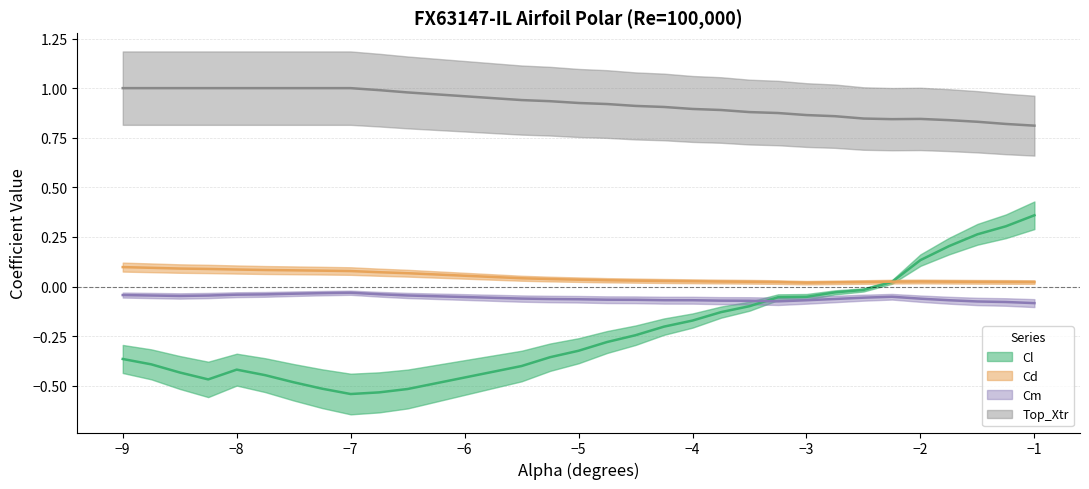

True or false: Cd (central) and Top_Xtr (central) cross at least once.

False